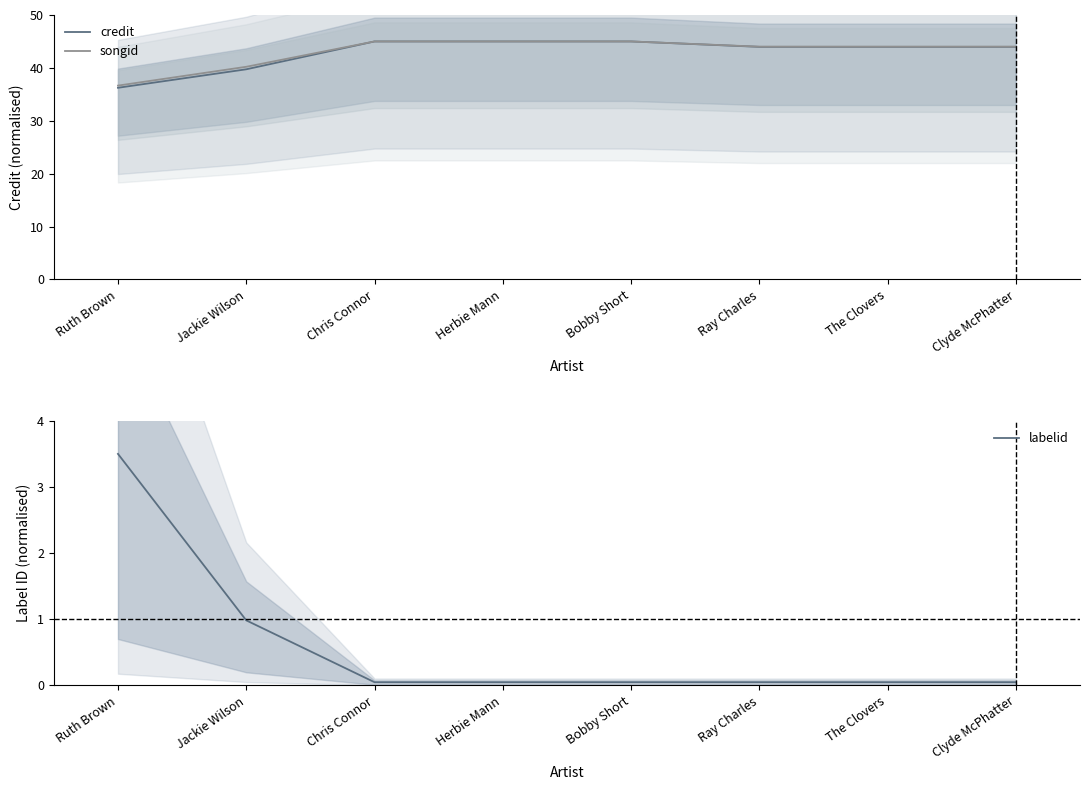

True or false: labelid has a value of 0.0 at Herbie Mann.

False